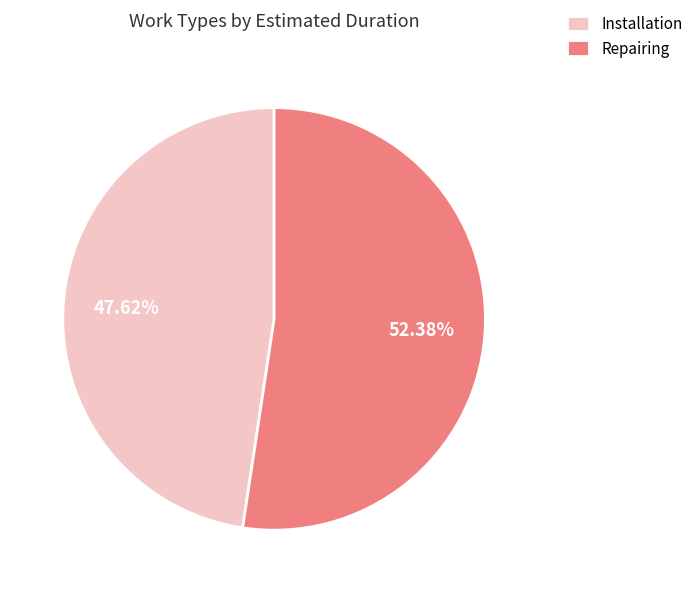

Which category has the biggest portion of the pie?

Repairing